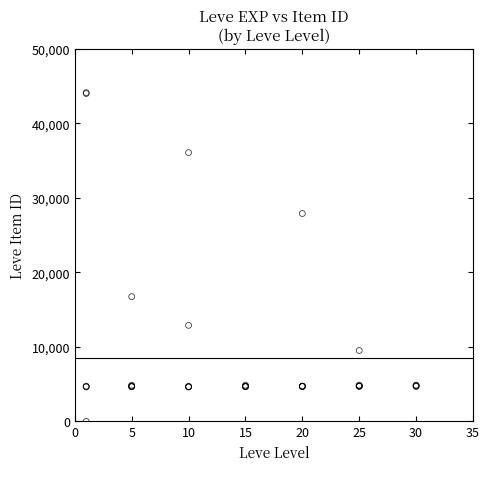

What Y value in the scatter plot is closest to 22050?

16734